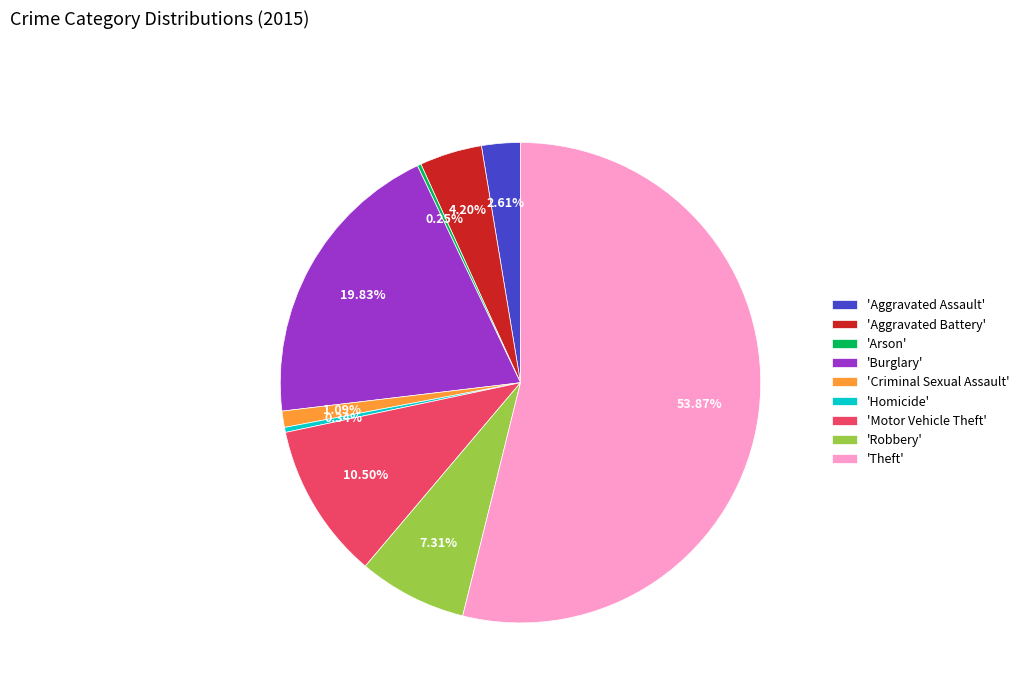

What is the largest slice in the pie chart?

'Theft'